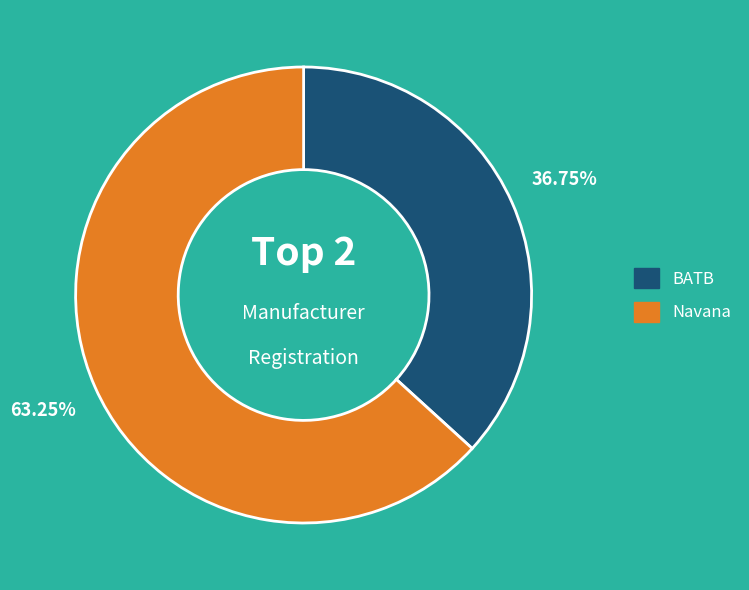

Which has a higher value, BATB or Navana?

Navana